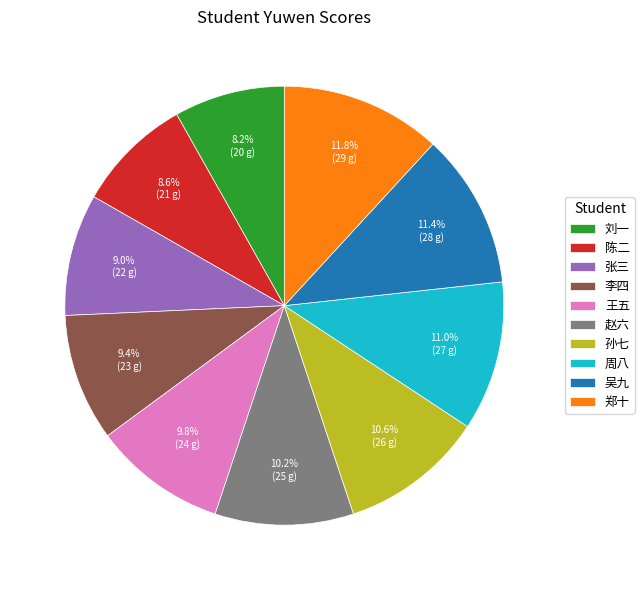

The 王五 slice represents 23% of the pie. True or false?

False